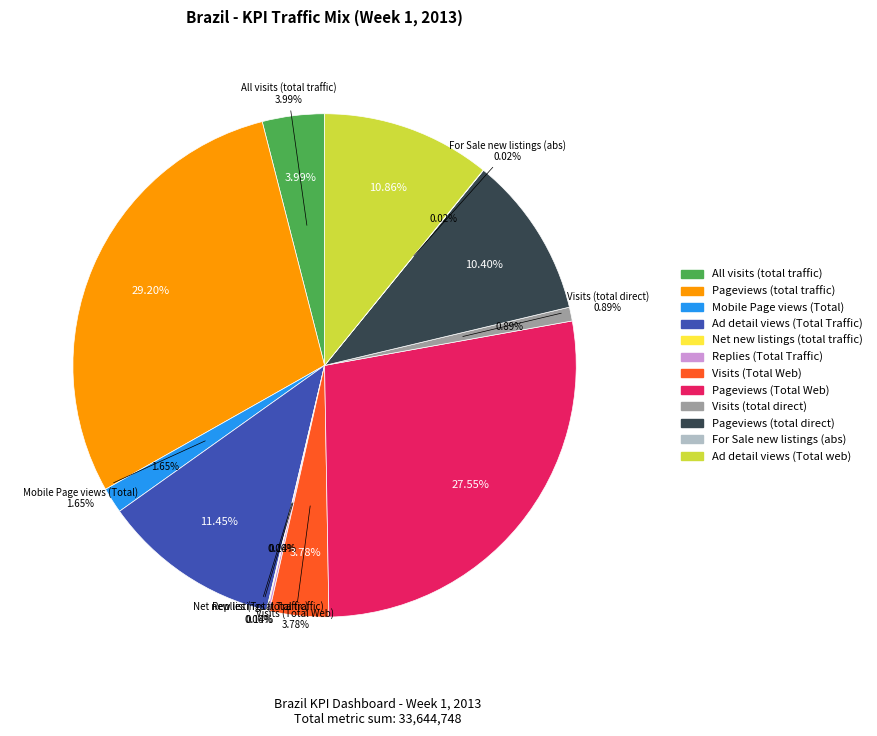

Is the sum of For Sale new listings (abs) and Mobile Page views (Total) greater than half?

No